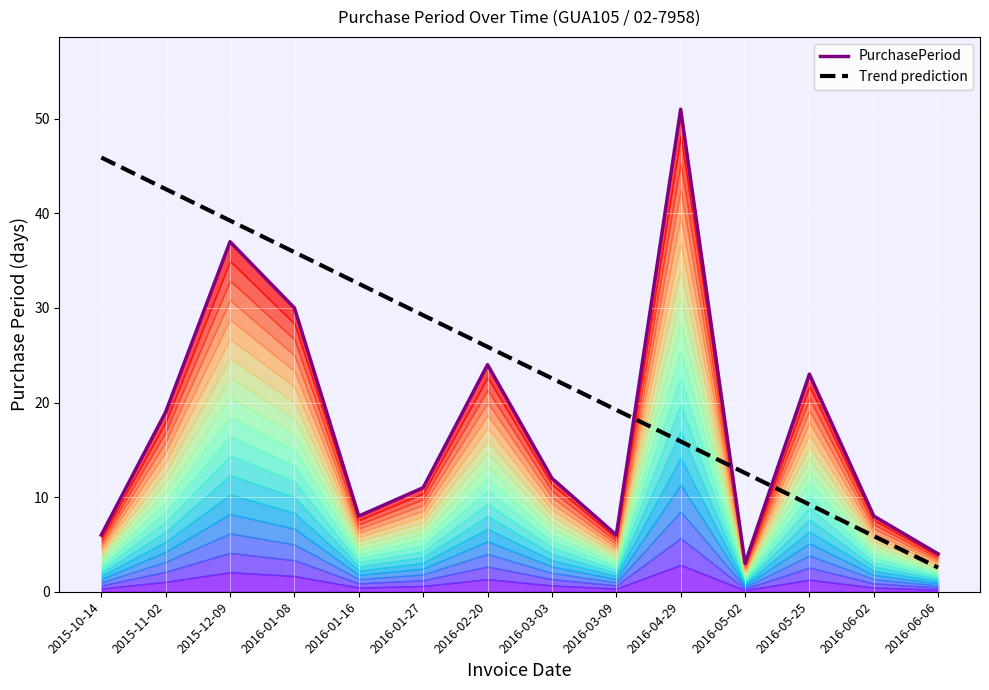

What is the difference between the highest and lowest values at 2016-05-25?

13.8